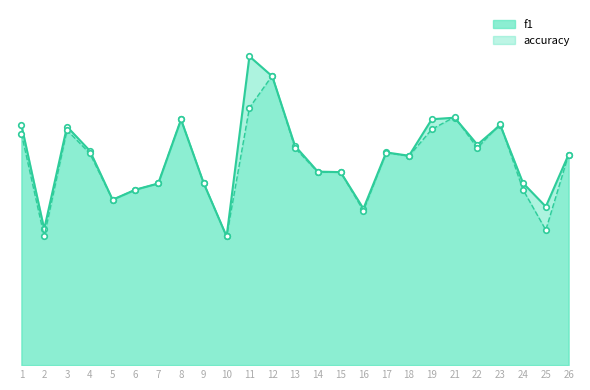

The f1 series shows 0.1 at 6. True or false?

False